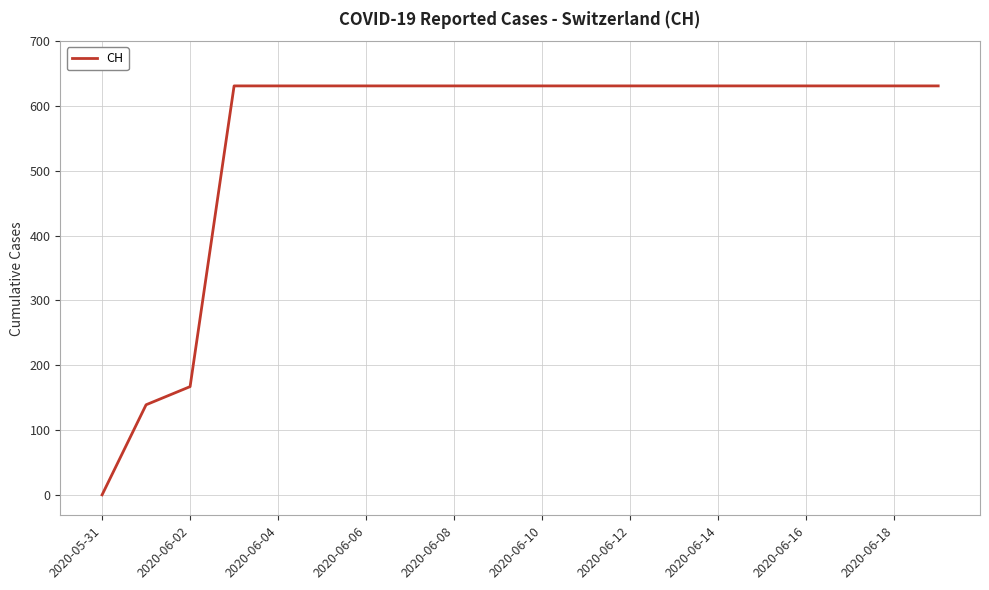

What is the difference between the maximum and minimum values?

631